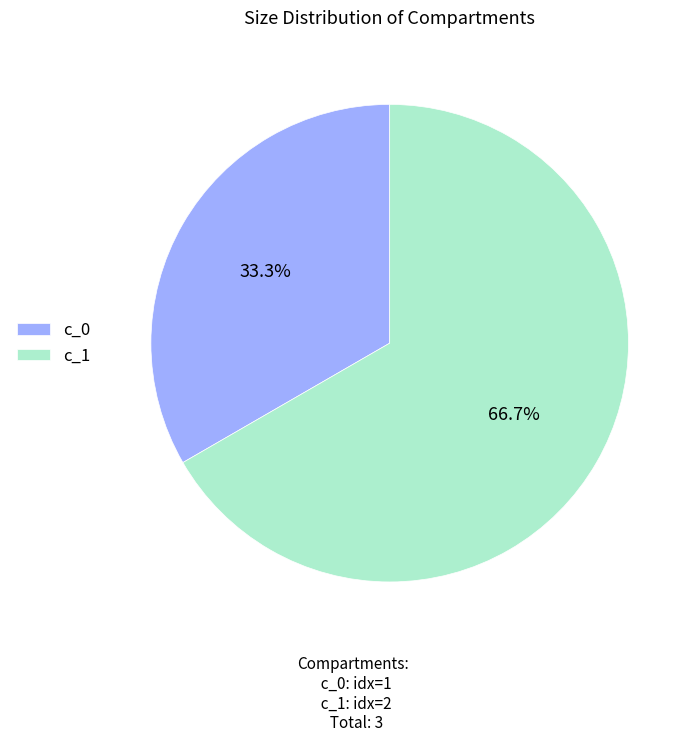

What is the ratio of the value at c_0 to the value at c_1?

0.5